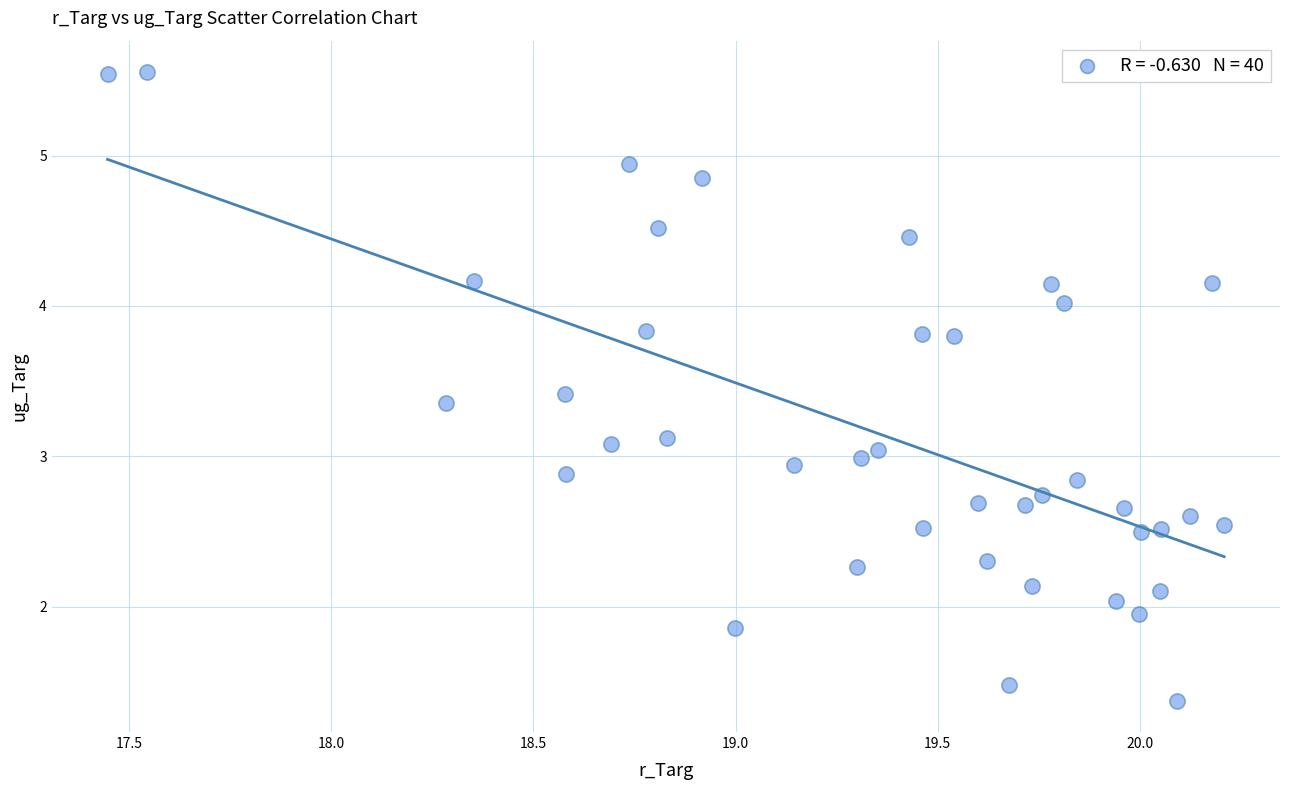

What is the range of X values (max minus min)?

2.8